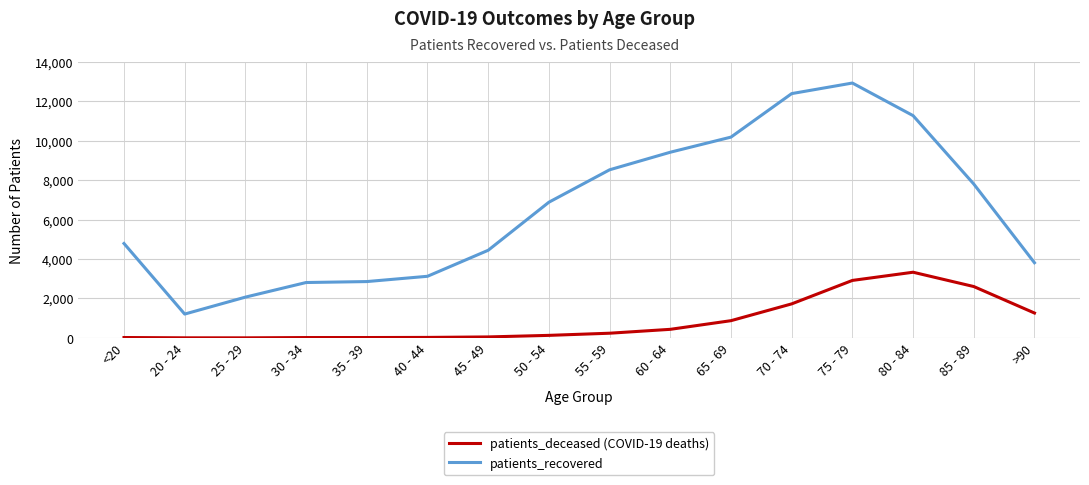

Which label corresponds to the largest value in the chart?

75 - 79